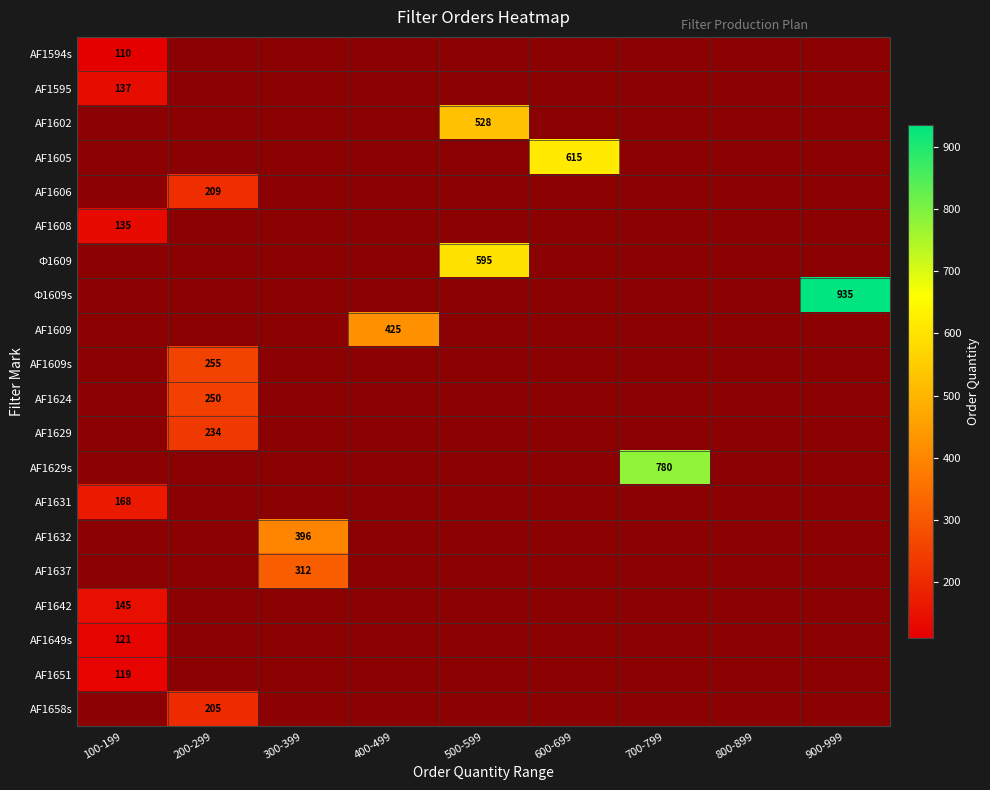

True or false: AF1609s has a value of 350 at 200-299.

False